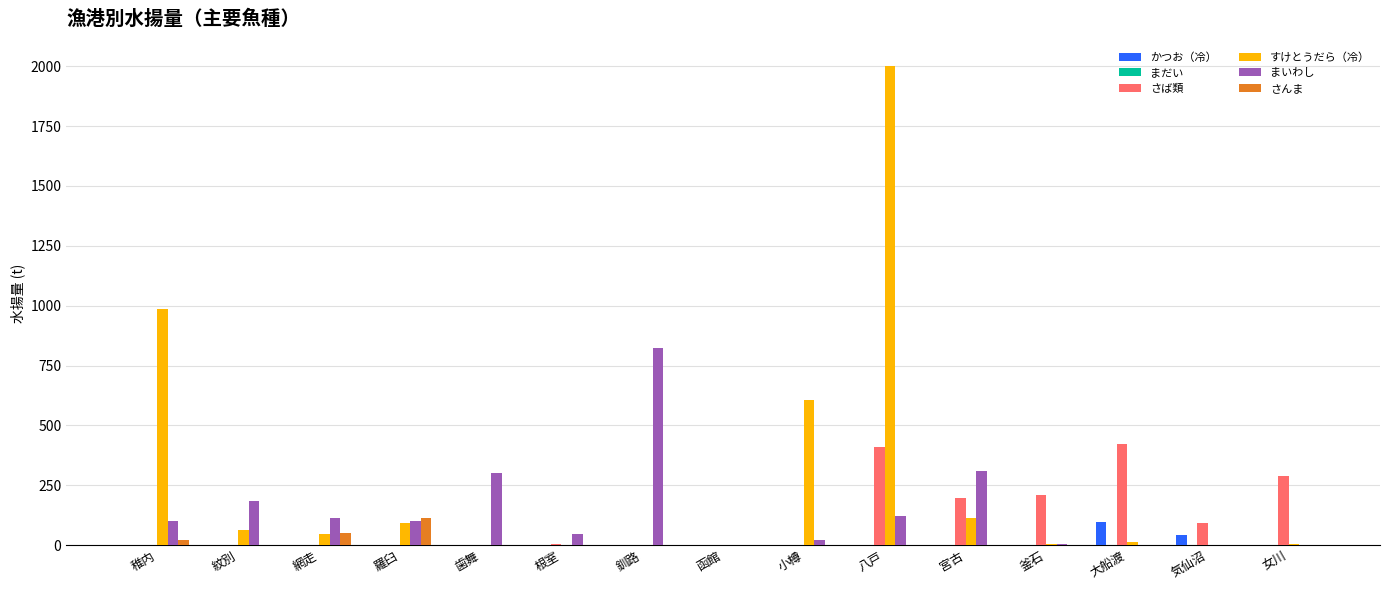

What is the sum of all さば類 values?

1629.6